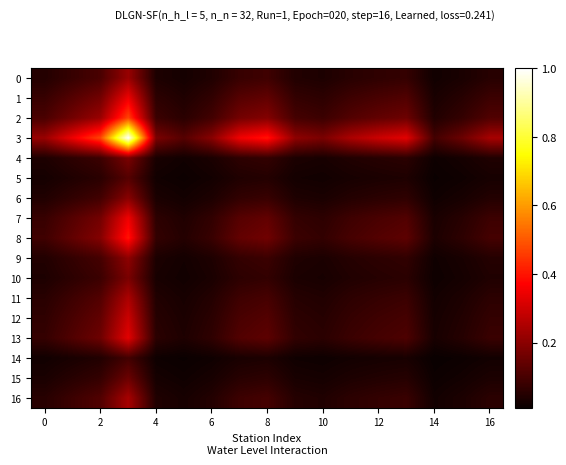

How many series are shown in this chart?

17